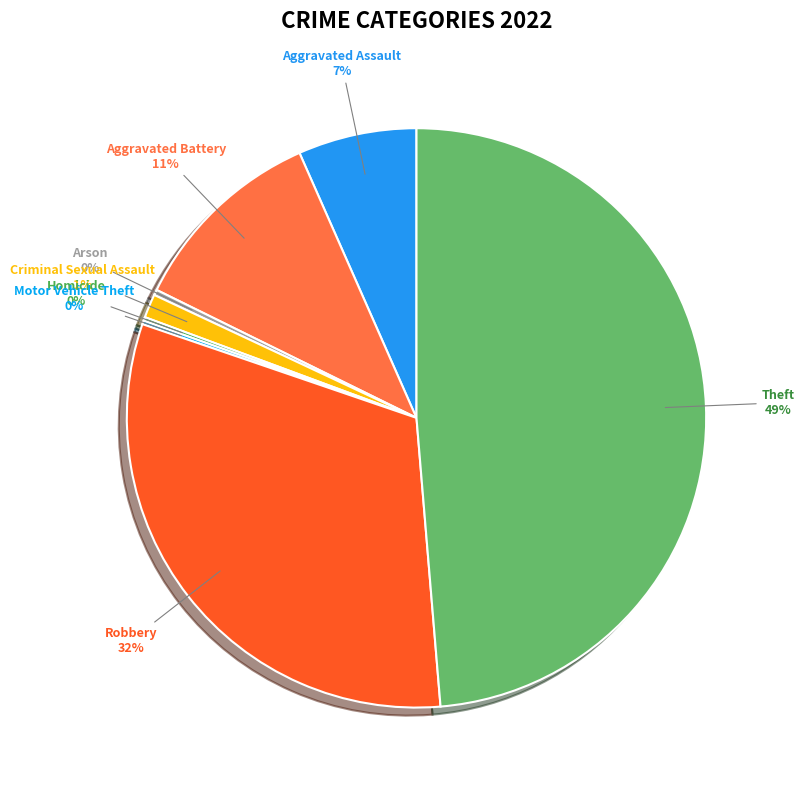

Does any single category account for the majority?

No